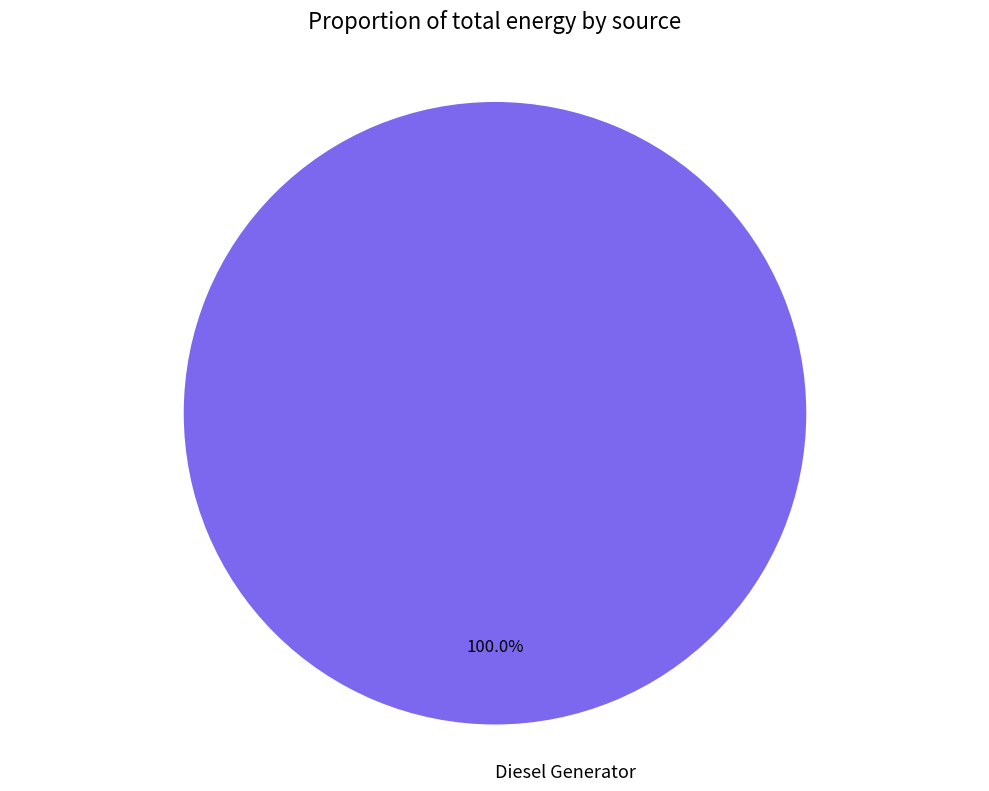

Which slice represents more than half of the pie?

Diesel Generator